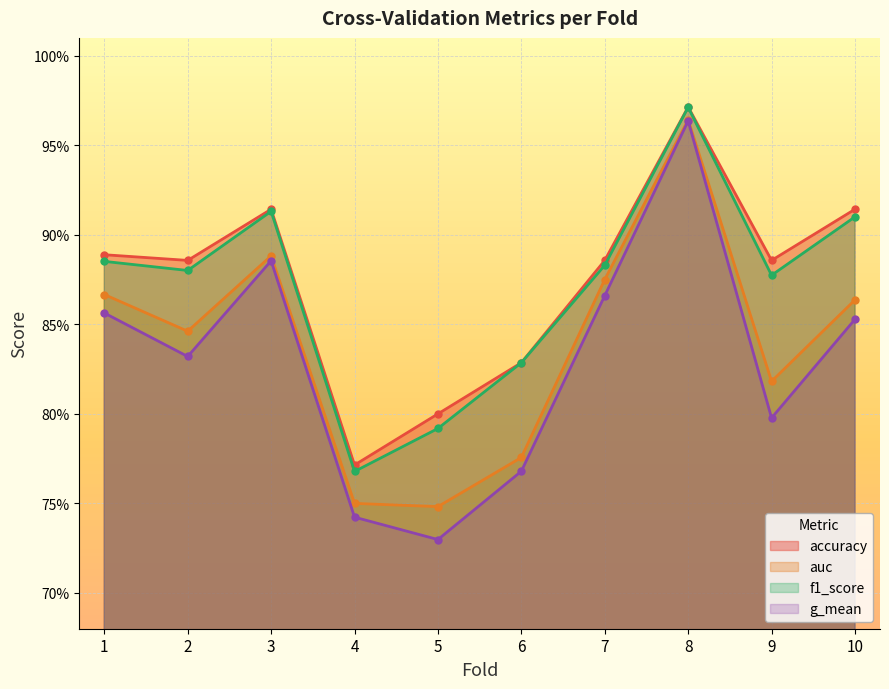

What is the sum of the accuracy values at 1 and 3?

1.8